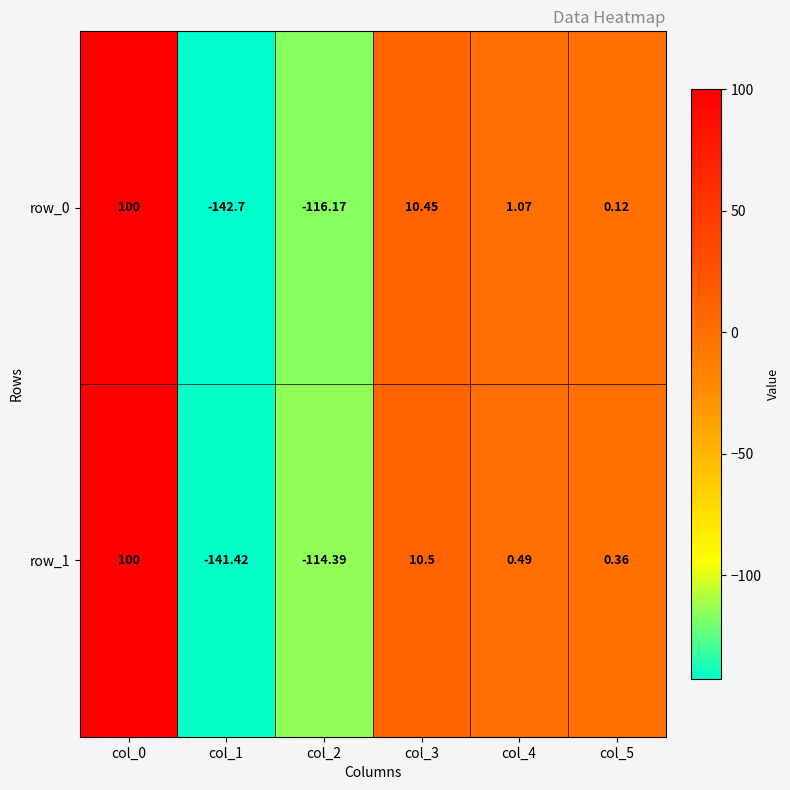

How many data points in row_1 are above 0?

4